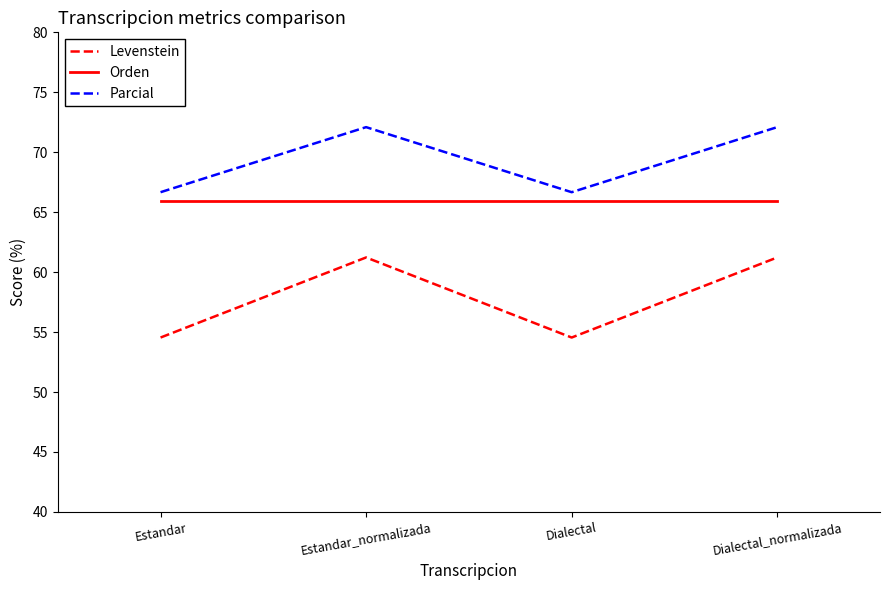

The Parcial series shows 66.7 at Dialectal. True or false?

True